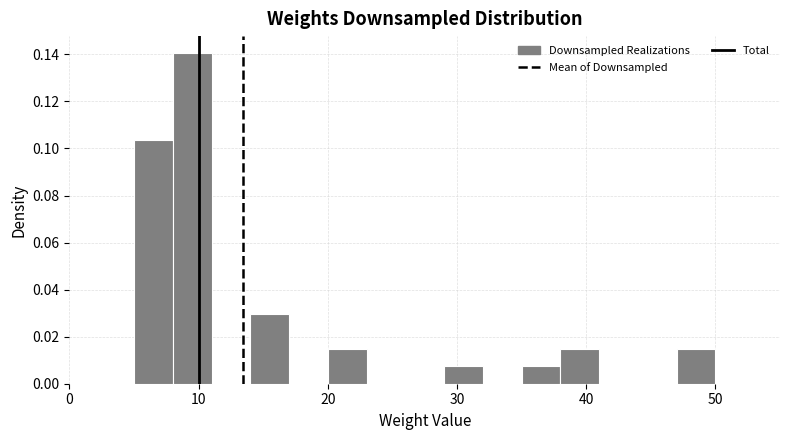

Read against the x-axis, roughly where is the centre of the tallest bar?

10